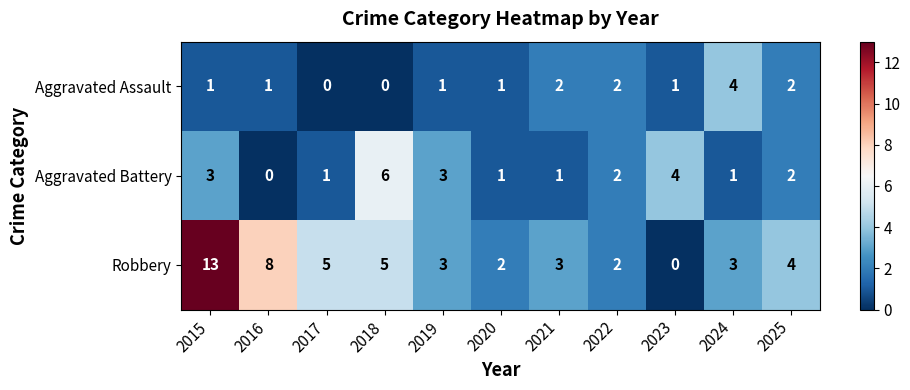

Rank the series at 2023 from lowest to highest value.

Robbery, Aggravated Assault, Aggravated Battery